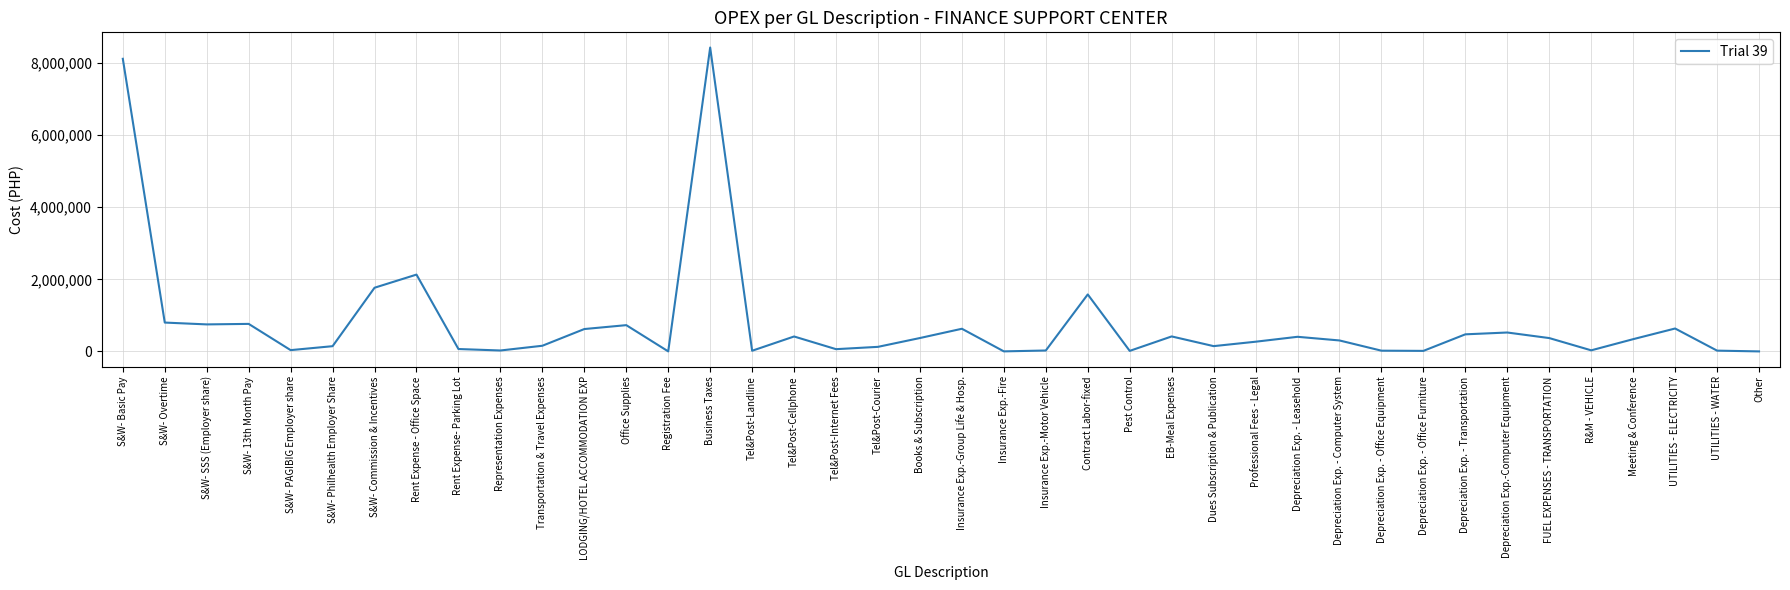

What is the change in value from S&W- SSS (Employer share) to Books & Subscription?

-378147.0